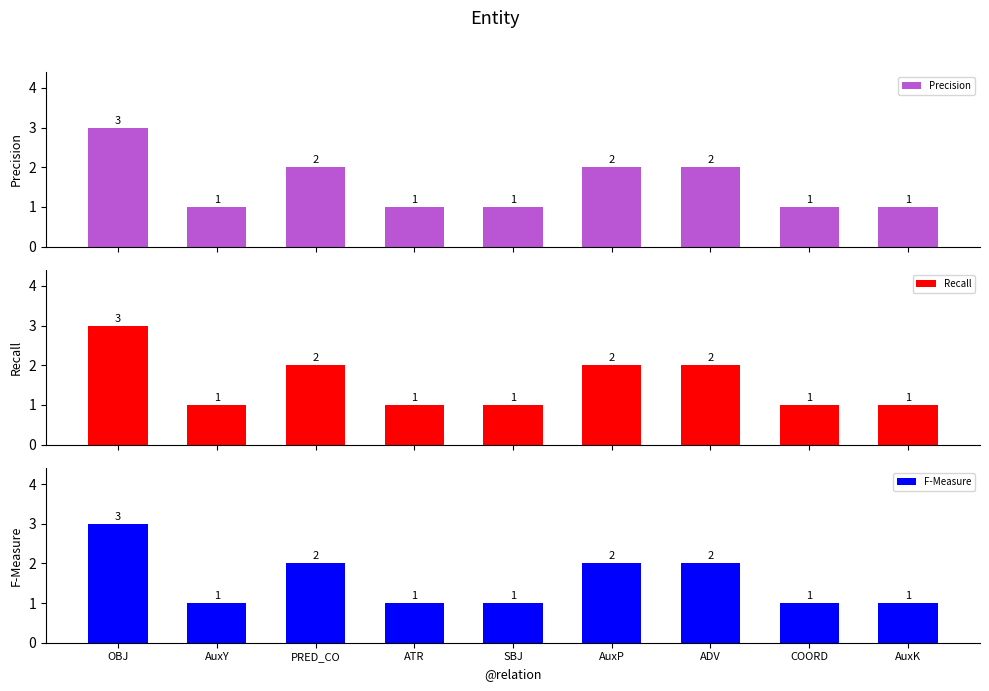

How many bars are there in total?

27